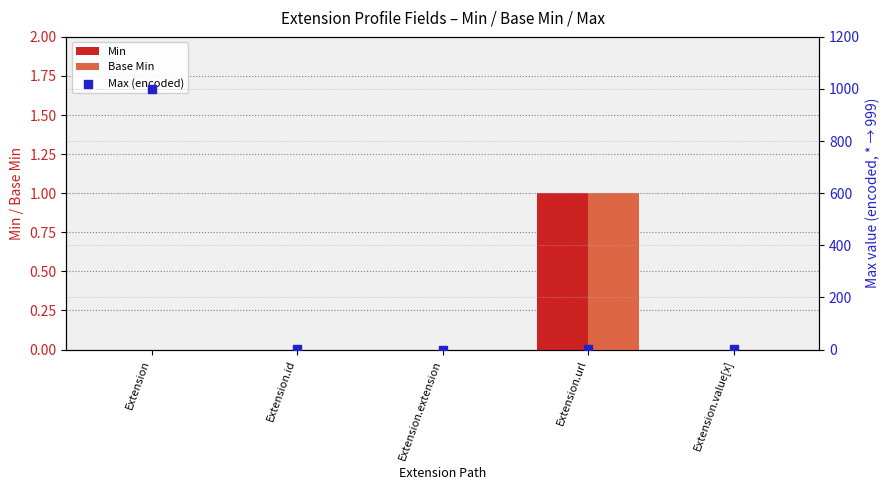

What is the total value across all series at Extension.id?

1